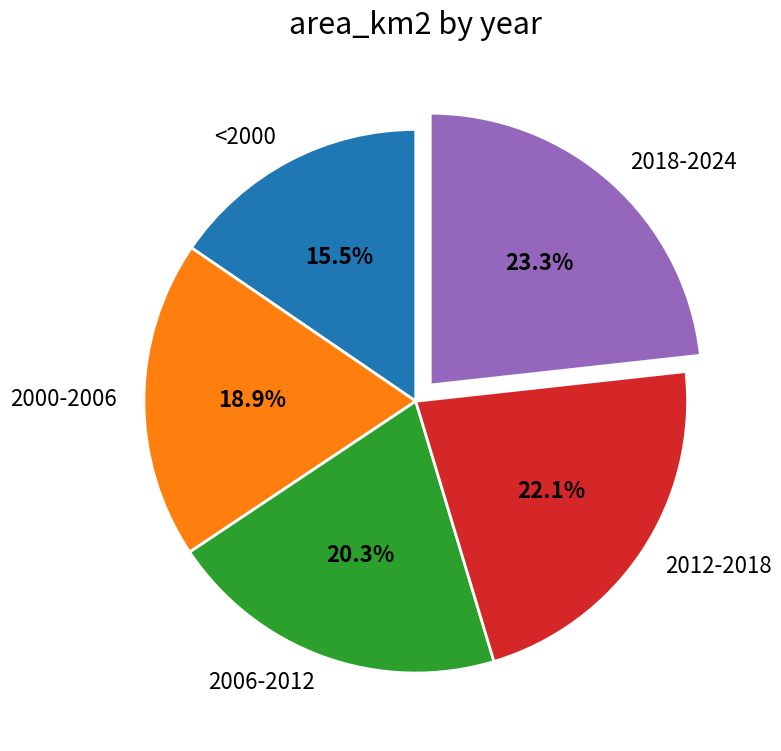

Which has a higher value, 2006-2012 or 2018-2024?

2018-2024